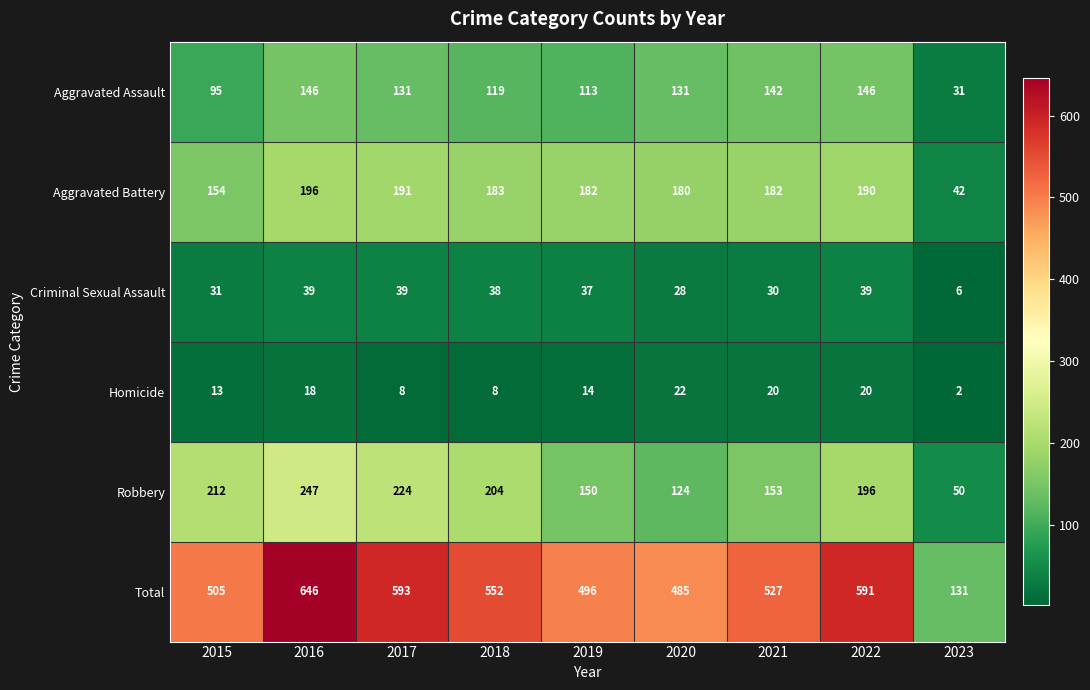

The value of Total at 2021 is 527. True or false?

True